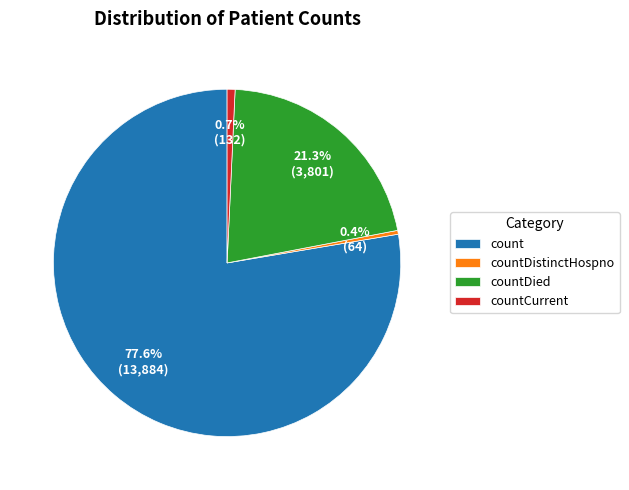

Is it true that count is 78% of the pie?

True